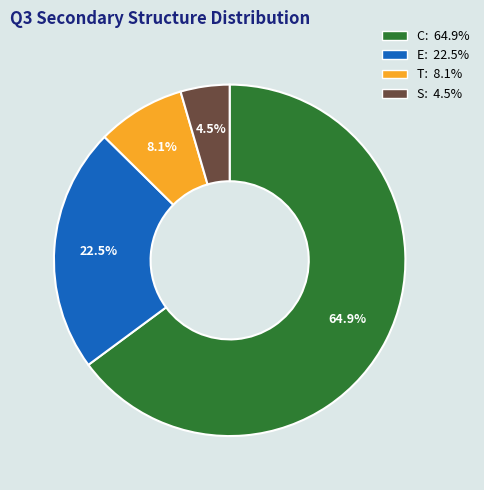

Rank the categories by value from lowest to highest.

S, T, E, C